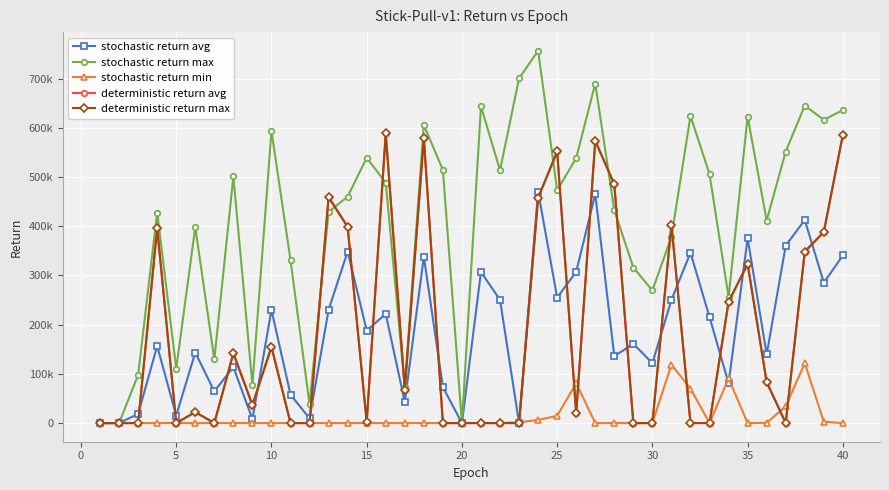

Does the chart display data point markers on the line(s)?

Yes